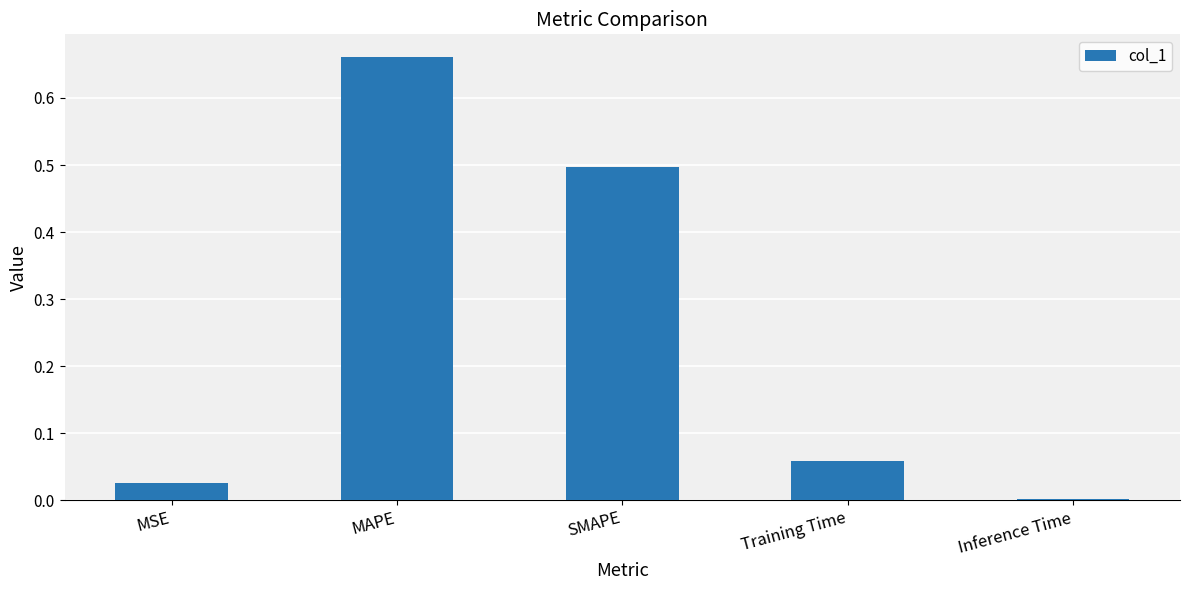

What is the change in value from MSE to SMAPE?

+0.5